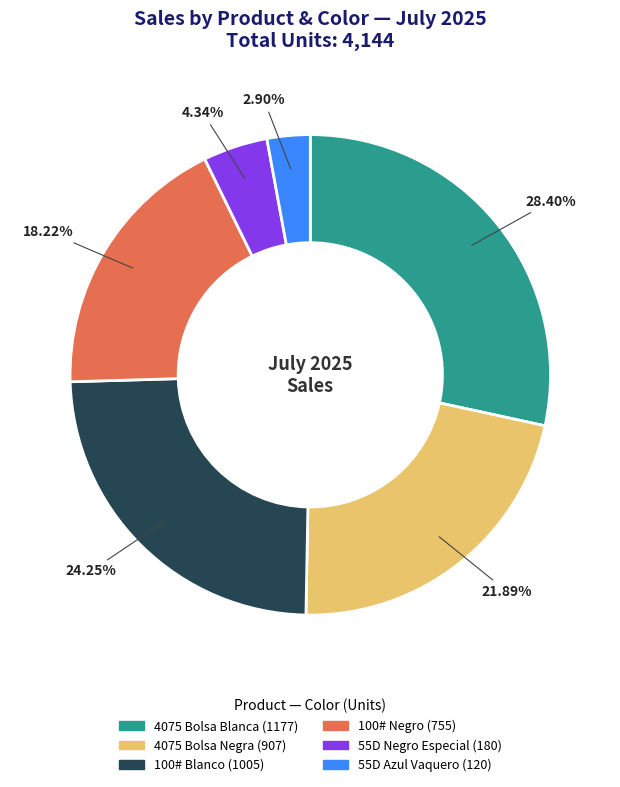

Is there a majority slice in this chart?

No